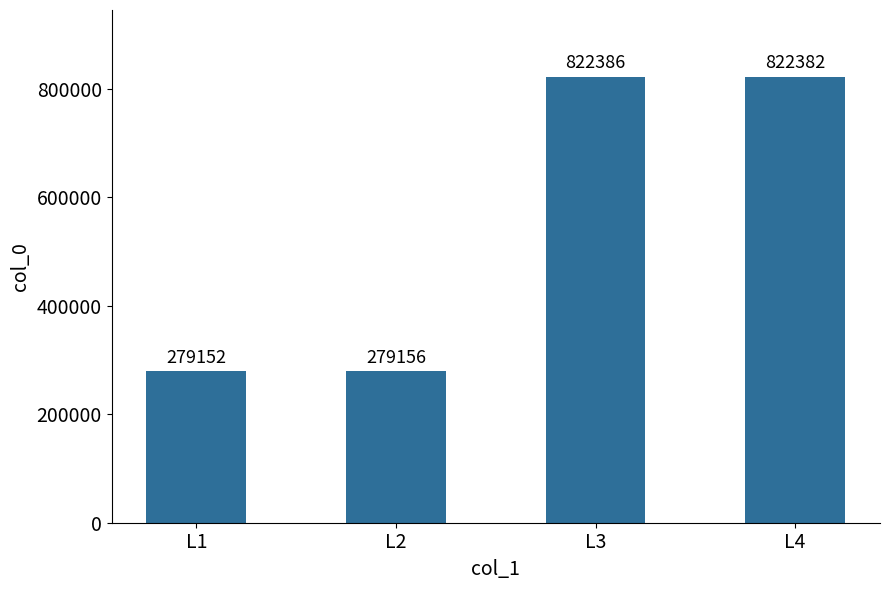

Which label corresponds to the largest value in the chart?

L3